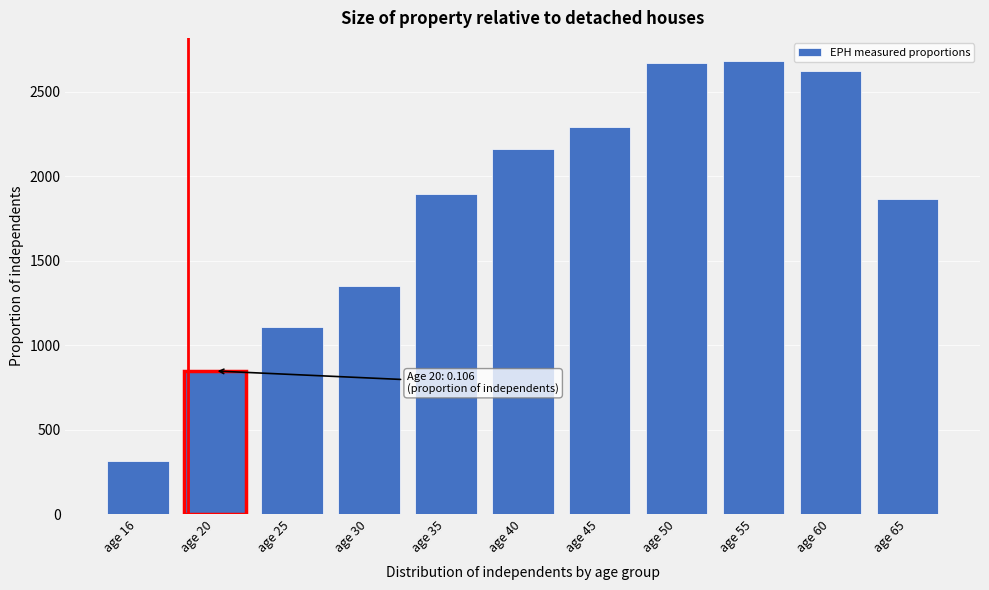

Reading left to right, transcribe all the data shown in this chart.

314.5	847.5	1108.2	1349.6	1897.0	2163.2	2290.9	2670.6	2683.8	2623.7	1863.0